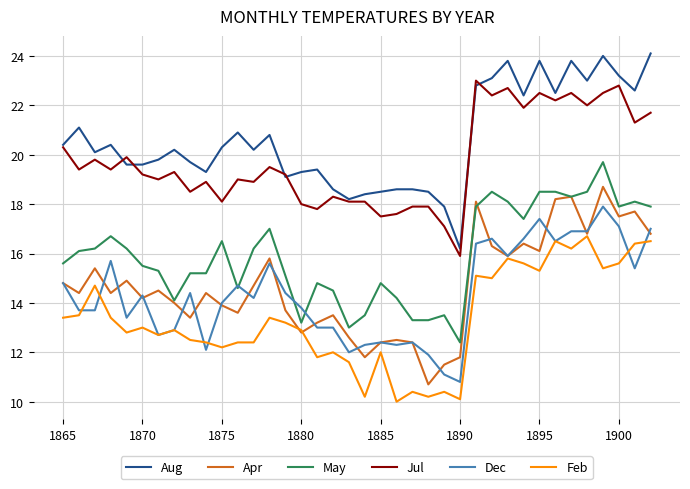

Which series has the largest total across all categories?

Aug